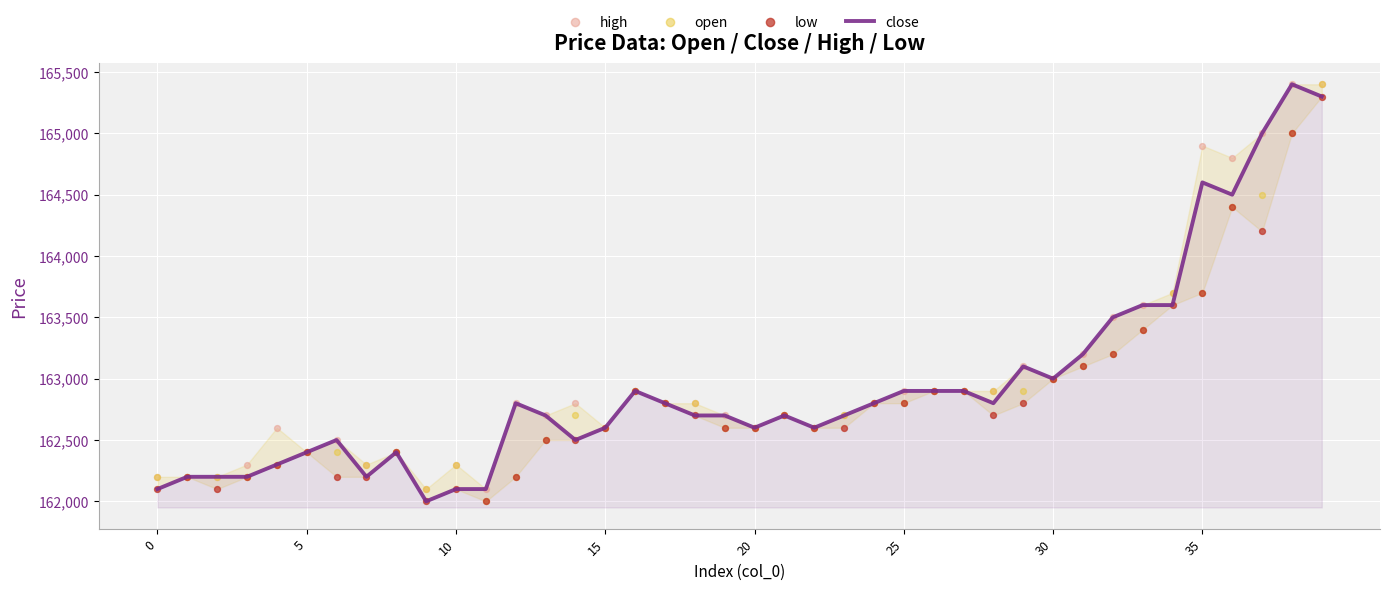

What is the minimum value for close?

162000